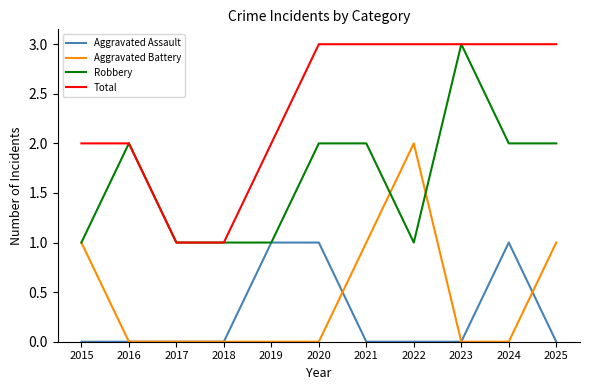

Is the value of Robbery at 2024 greater than the value of Aggravated Assault at 2017?

Yes